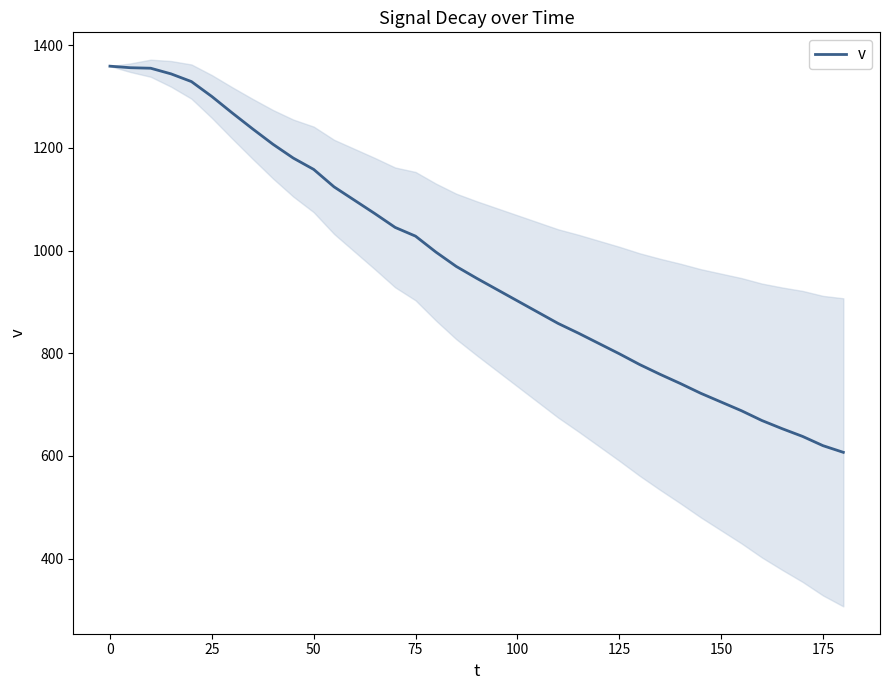

What is the minimum value for v?

607